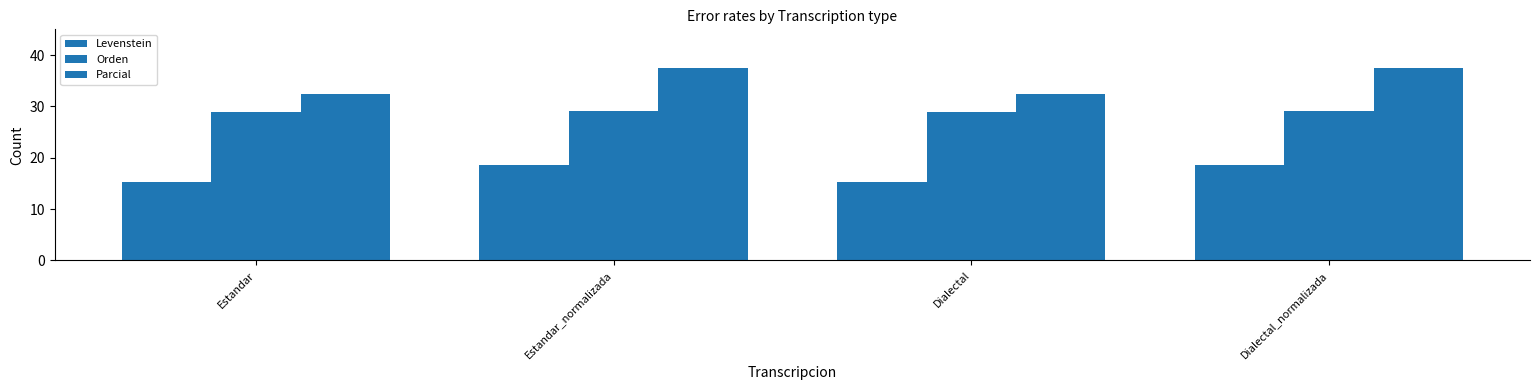

Where is Parcial nearest to the value 35?

Estandar_normalizada